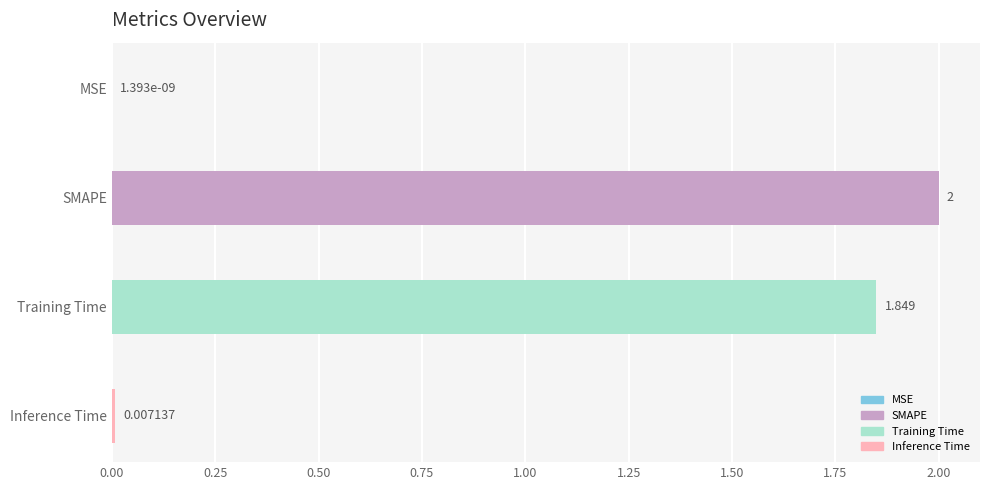

What is the change in value from MSE to SMAPE?

+2.0